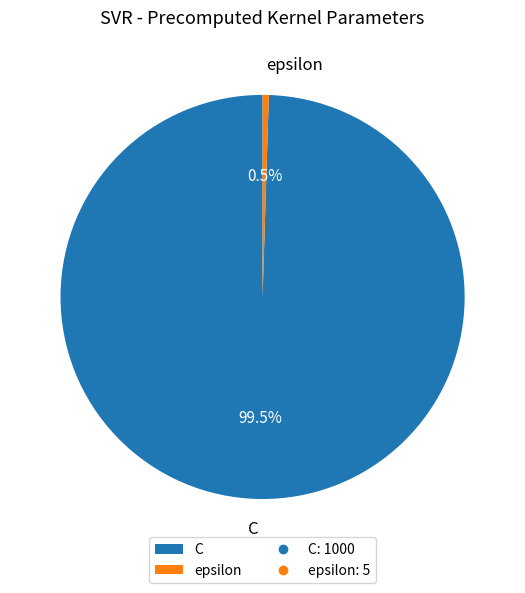

How much of the chart is everything except epsilon?

99.5%